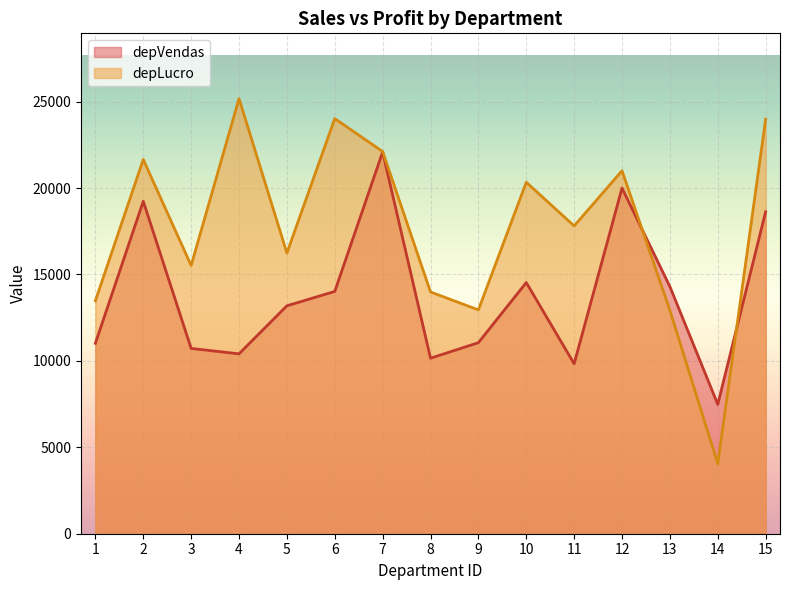

Is it true that depLucro equals 25174.4 at 4?

True